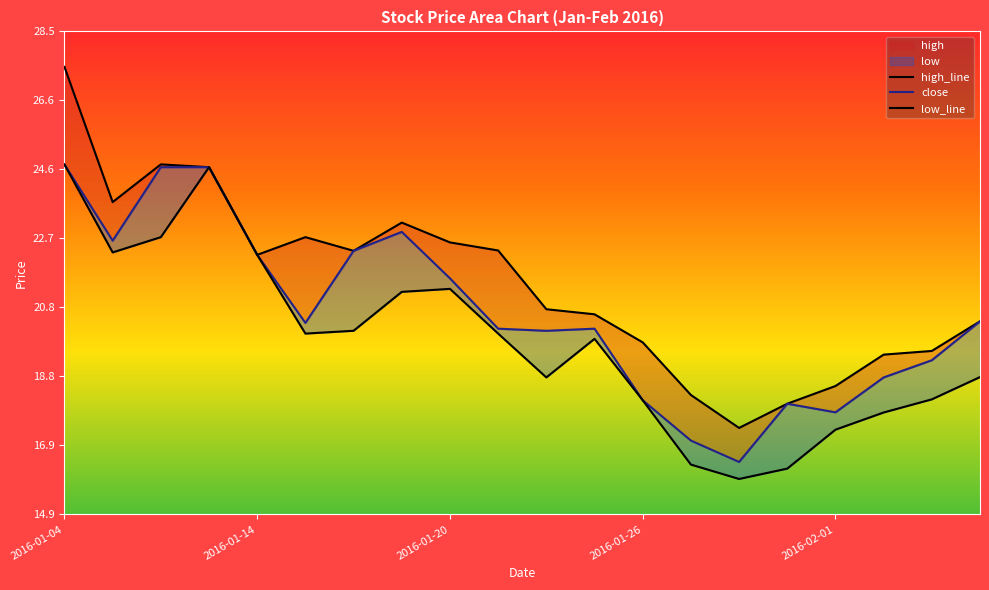

At which category does close reach its first local peak?

7